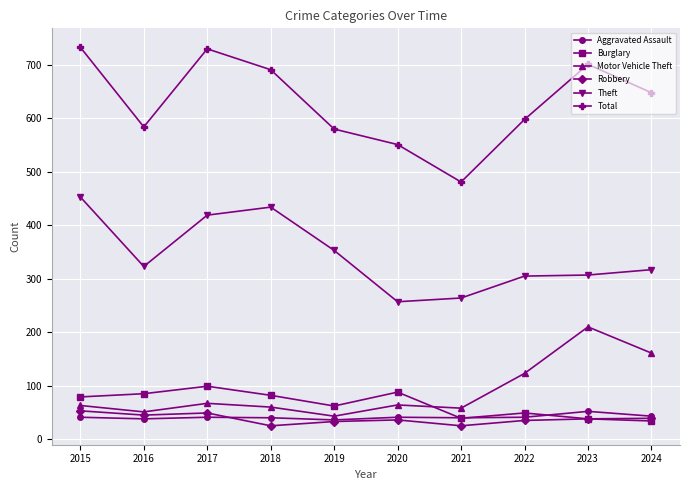

True or false: Total has more than 0 interior local peaks.

True